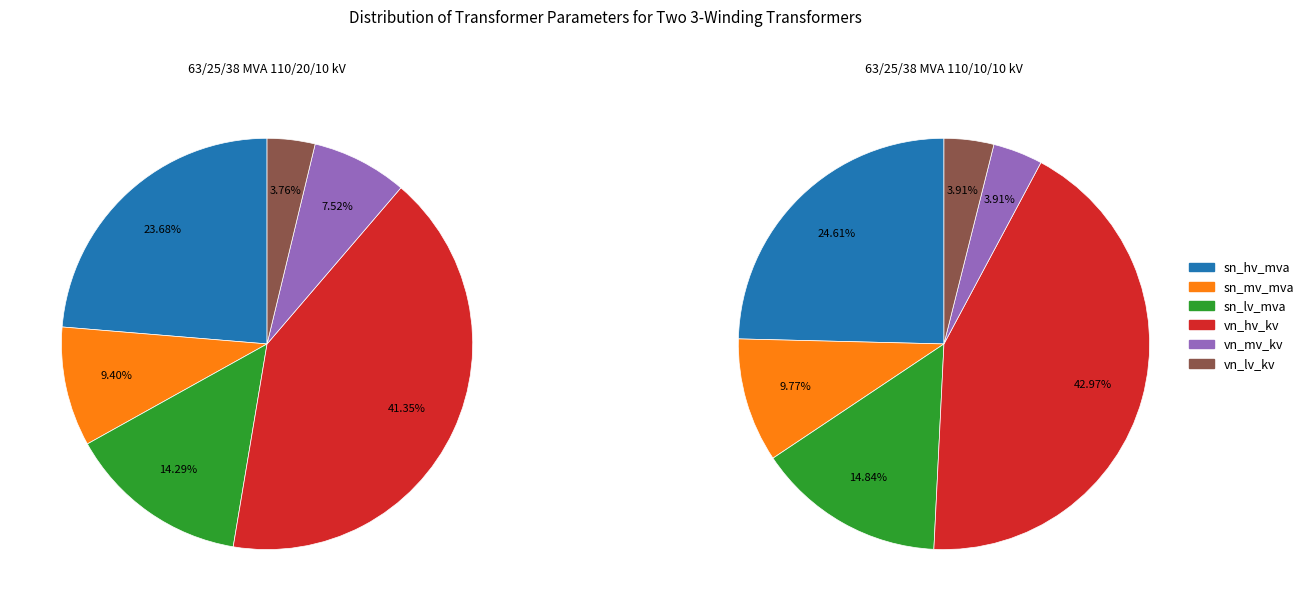

Is the sum of 63/25/38 MVA 110/20/10 kV and 63/25/38 MVA 110/10/10 kV greater than half?

Yes